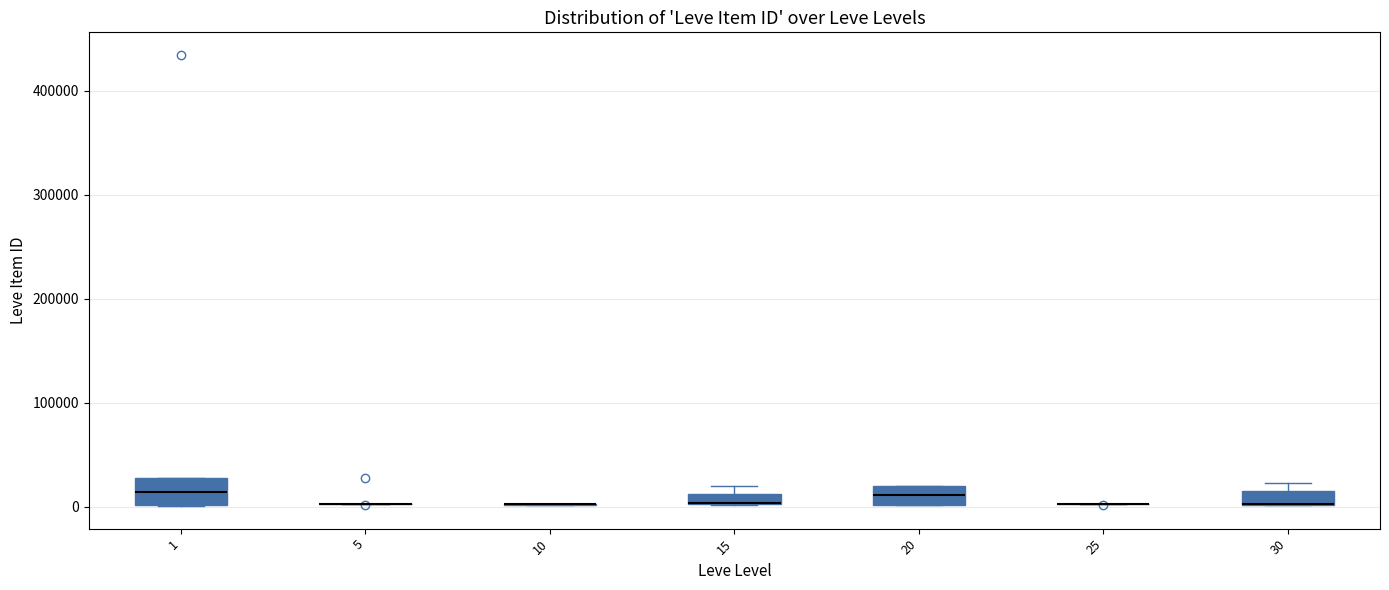

Where is the lower edge of the box at x = 1 on the y-axis? The values are not printed on the chart, so give them approximately, as read against the axis.

0